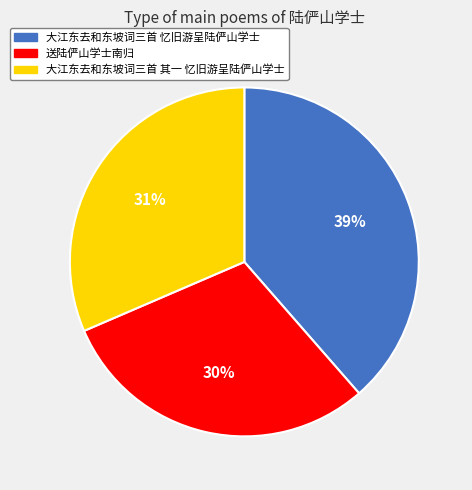

Which slice is the smallest?

送陆俨山学士南归